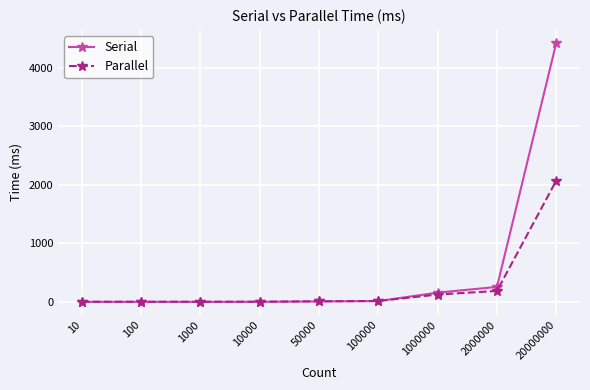

At which category does the chart reach its peak across all series?

20000000